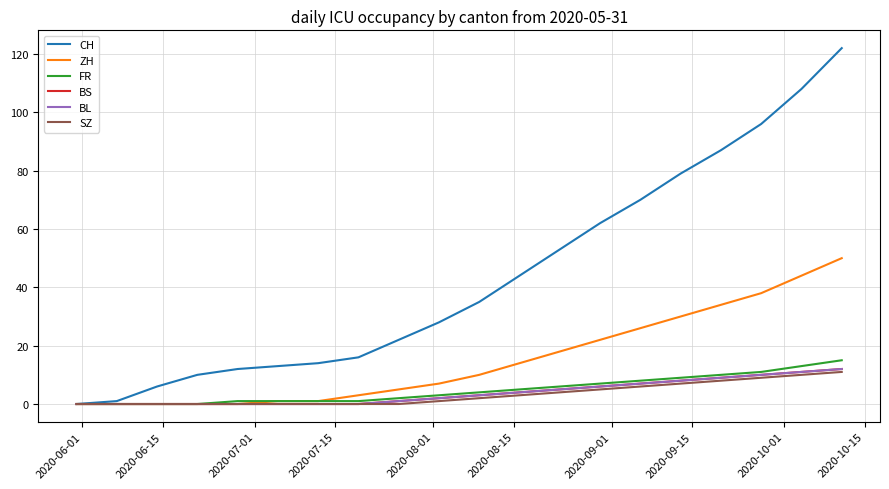

Reading left to right, what are all the values shown in this chart?

CH: 0	1	6	10	12	13	14	16	22	28	35	44	53	62	70	79	87	96	108	122
ZH: 0	0	0	0	0	1	1	3	5	7	10	14	18	22	26	30	34	38	44	50
FR: 0	0	0	0	1	1	1	1	2	3	4	5	6	7	8	9	10	11	13	15
BS: 0	0	0	0	0	0	0	0	1	2	3	4	5	6	7	8	9	10	11	12
BL: 0	0	0	0	0	0	0	0	1	2	3	4	5	6	7	8	9	10	11	12
SZ: 0	0	0	0	0	0	0	0	0	1	2	3	4	5	6	7	8	9	10	11